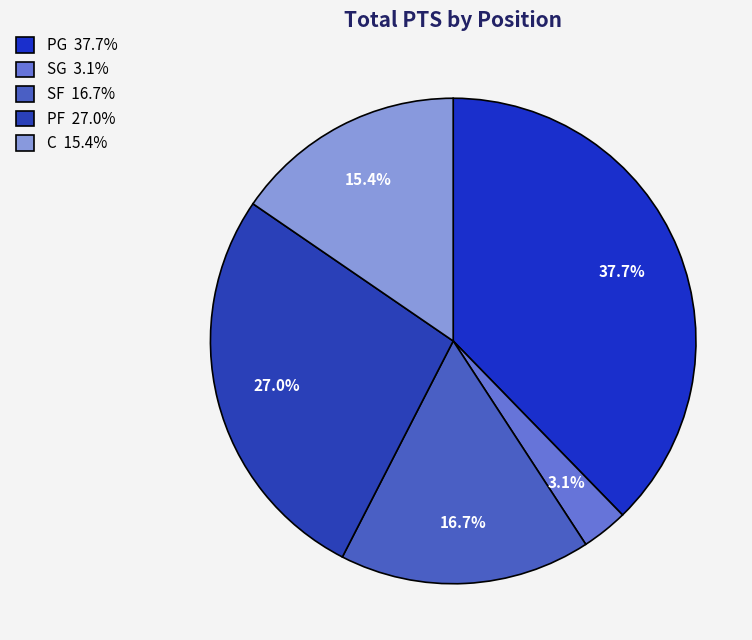

How many segments does this pie chart have?

5